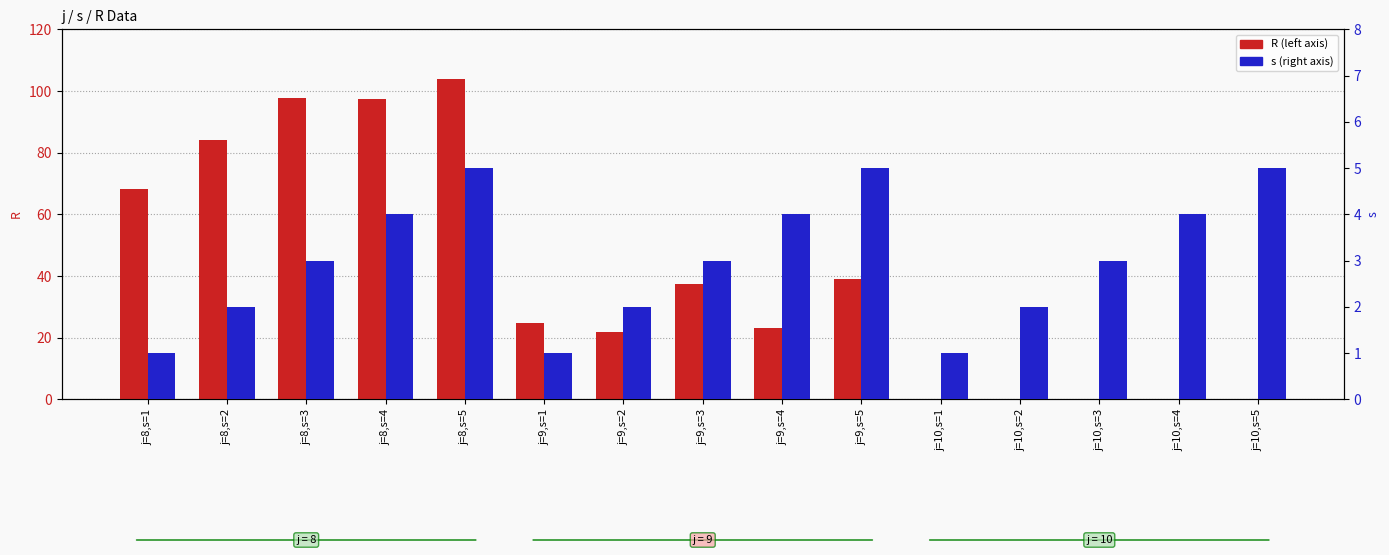

How many groups of bars are there?

15